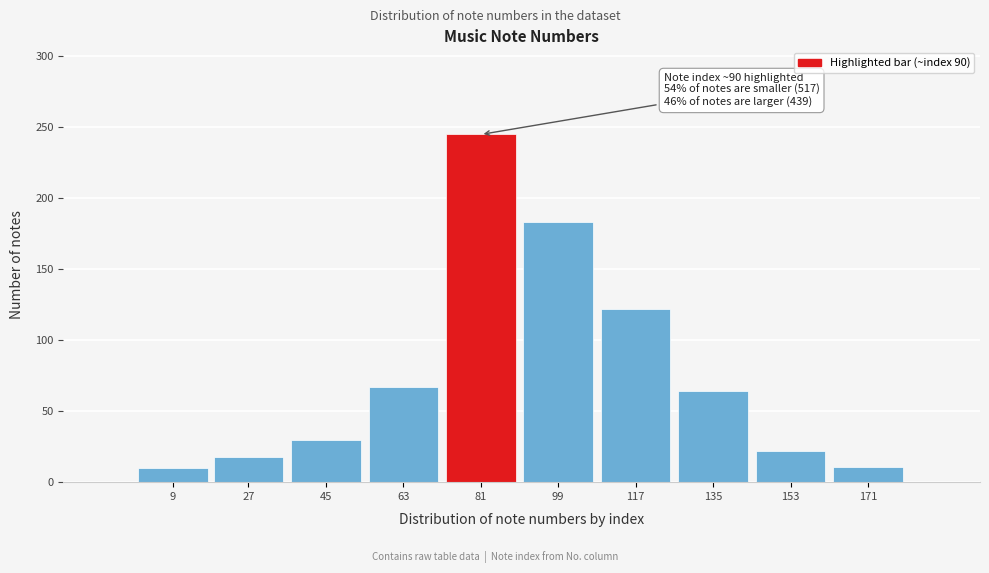

What is the value of the 5th bar from the left?

245